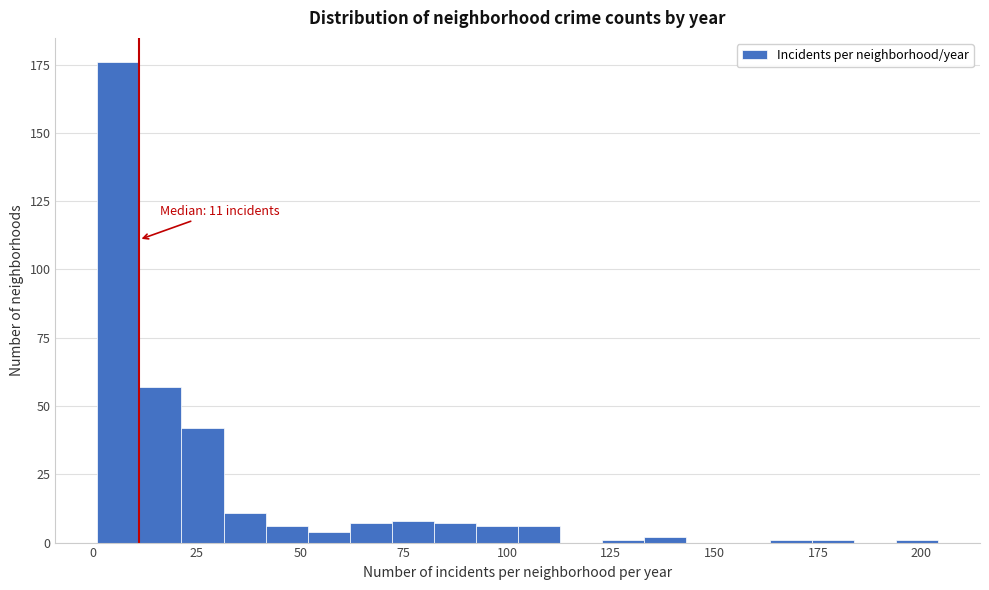

Around what value on the x-axis is the tallest bar? Give the approximate position of its centre, as read against the axis.

5